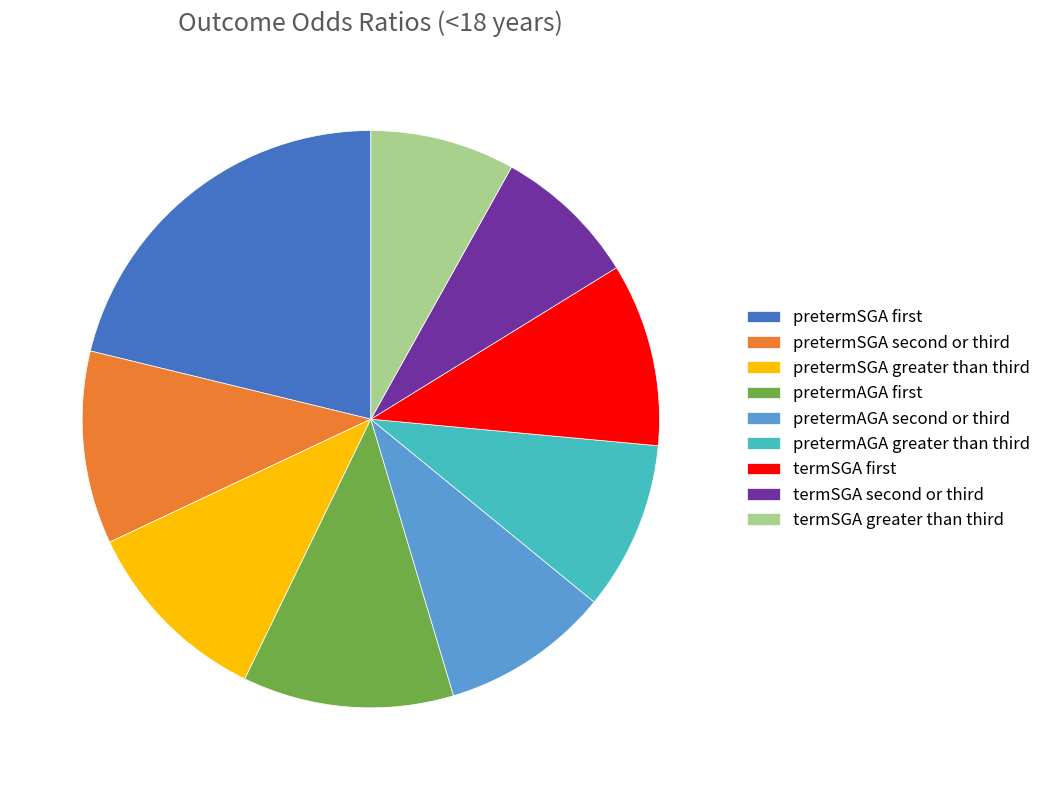

How many segments does this pie chart have?

9